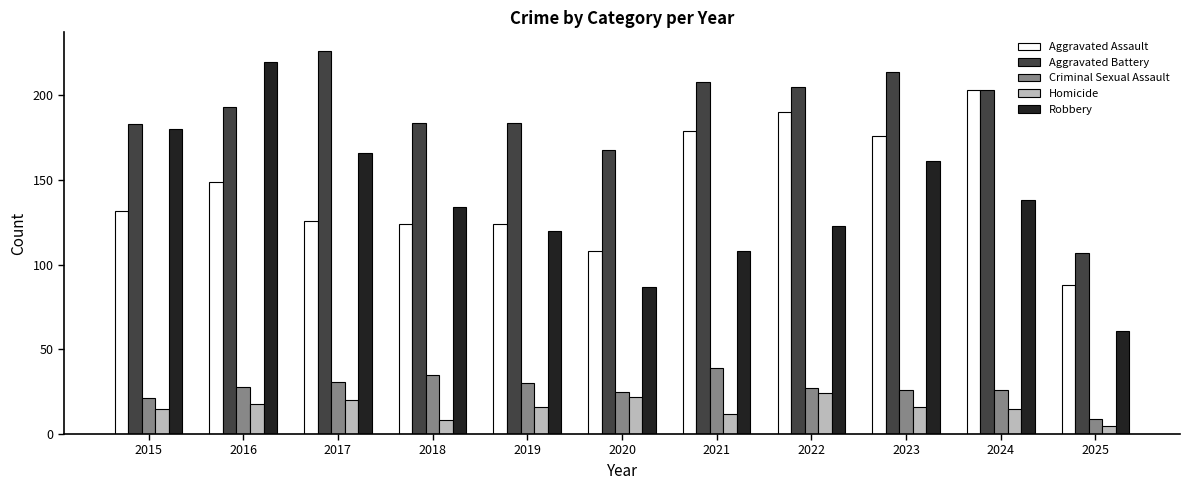

Between 2019 and 2023, which series saw the biggest shift?

Aggravated Assault